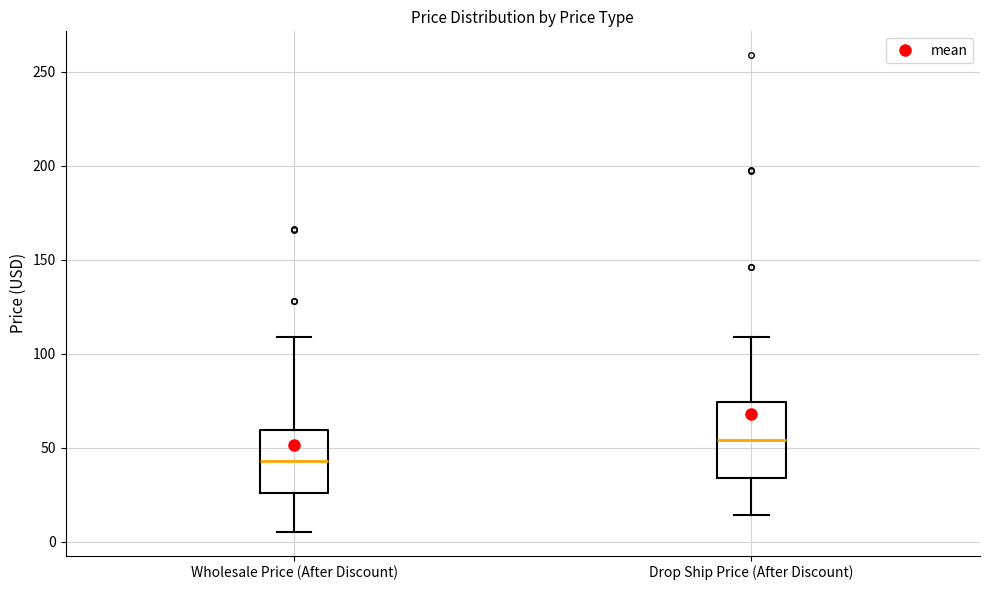

Where does the median line of the box for Drop Ship Price (After Discount) sit on the y-axis? The values are not printed on the chart, so give them approximately, as read against the axis.

55